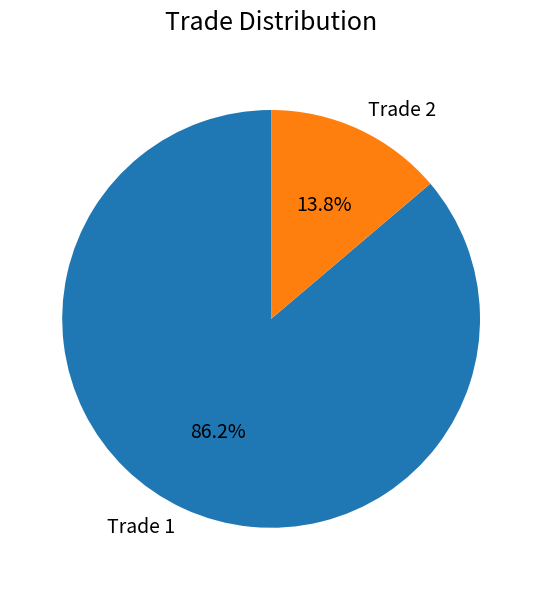

Which slice is the smallest?

Trade 2